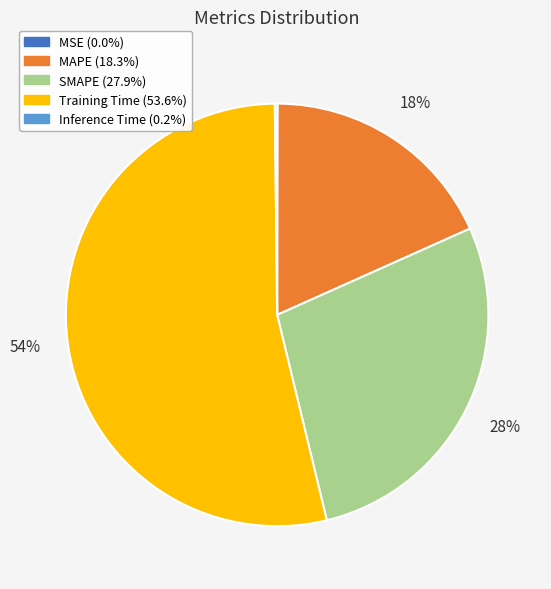

To the nearest percent, what percentage of the pie is MAPE?

18%